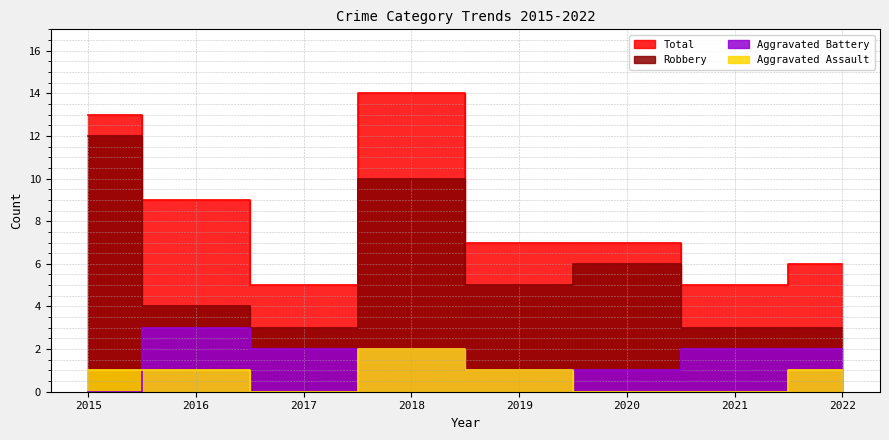

Where is the first local maximum for Aggravated Battery?

2016